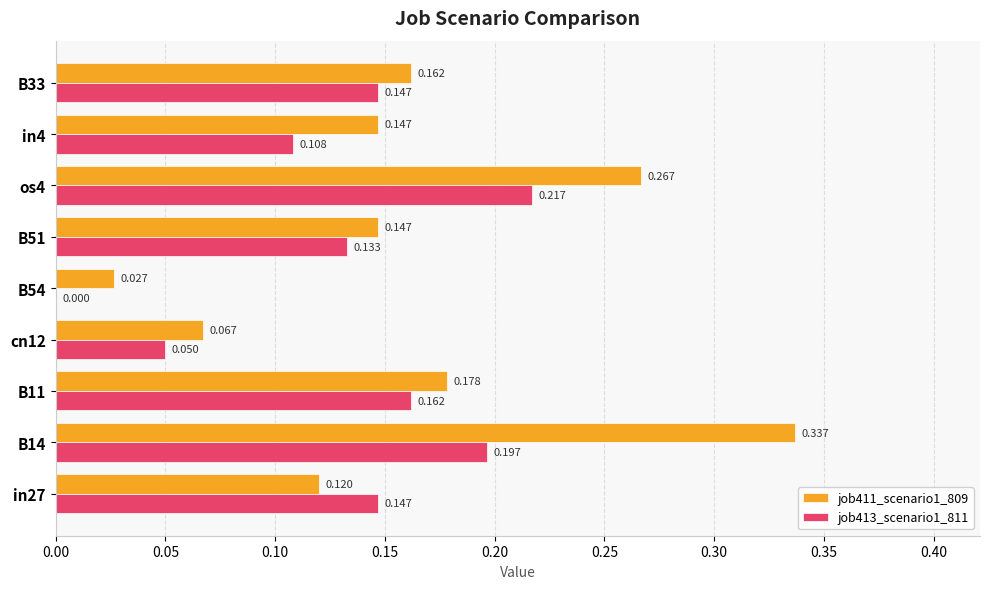

How many data points in job413_scenario1_811 are above 0?

8